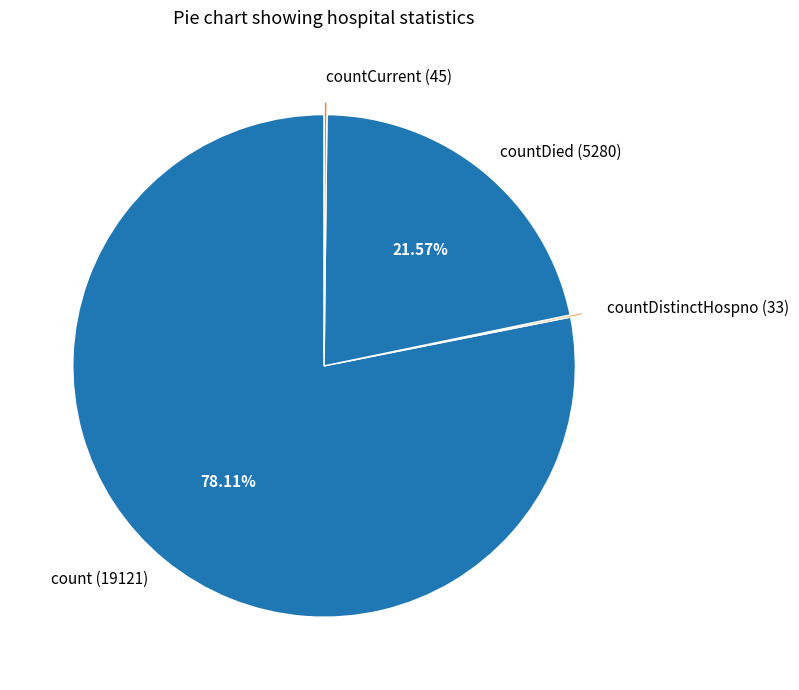

Is there a majority slice in this chart?

Yes